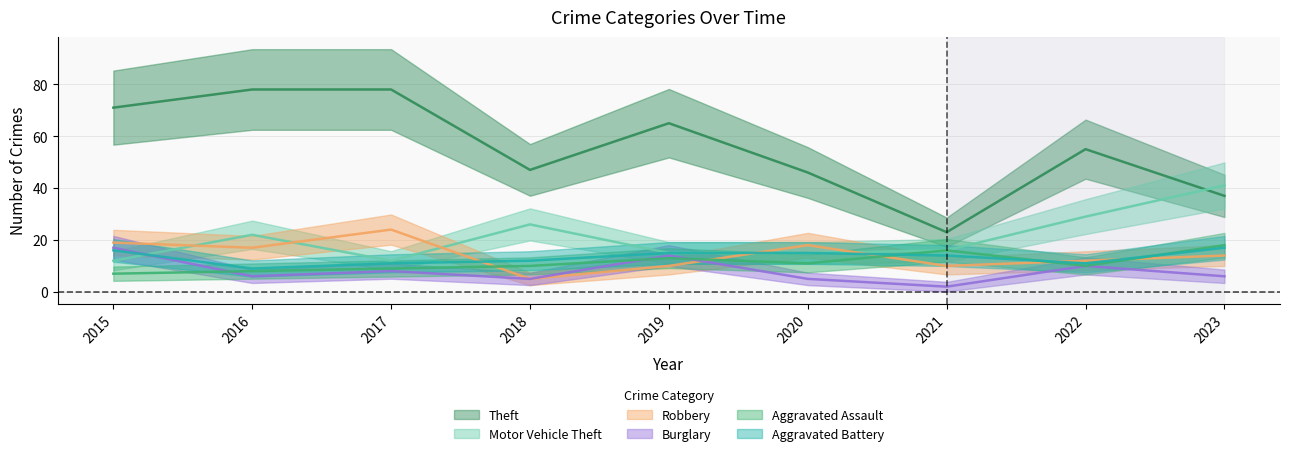

True or false: Motor Vehicle Theft has more than 0 interior local peaks.

True